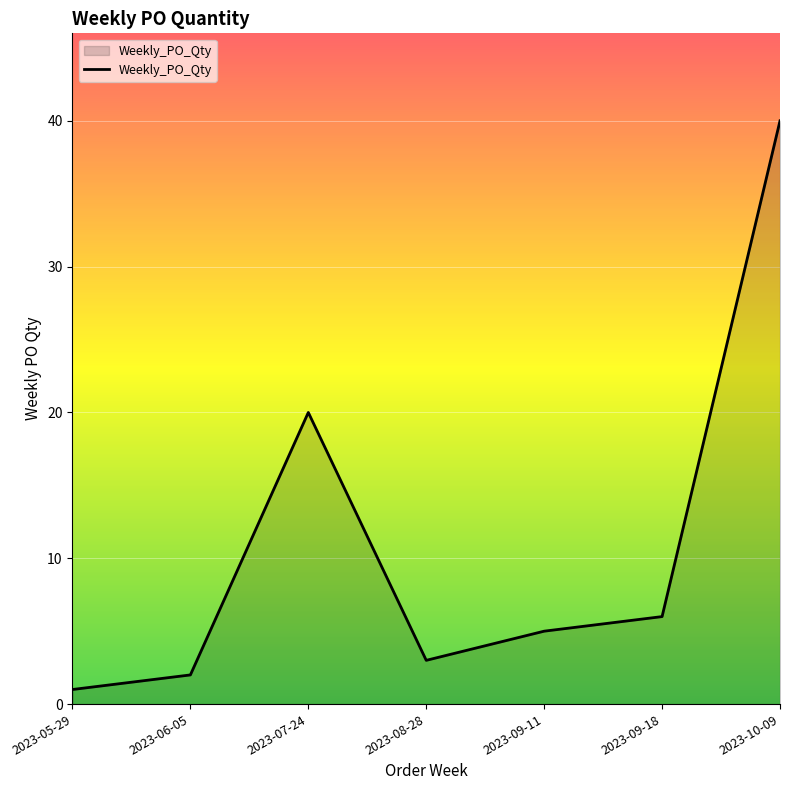

What value does the data have at 2023-09-11?

5